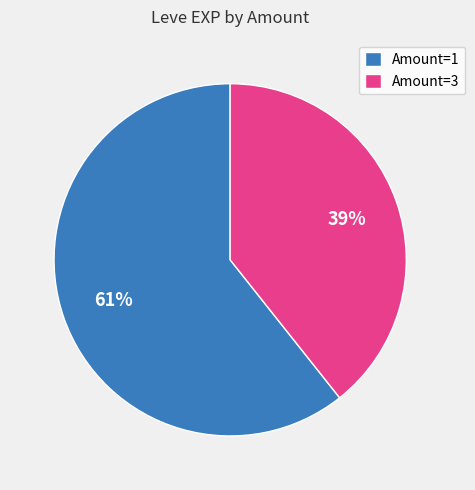

Which category has the smallest portion of the pie?

Amount=3